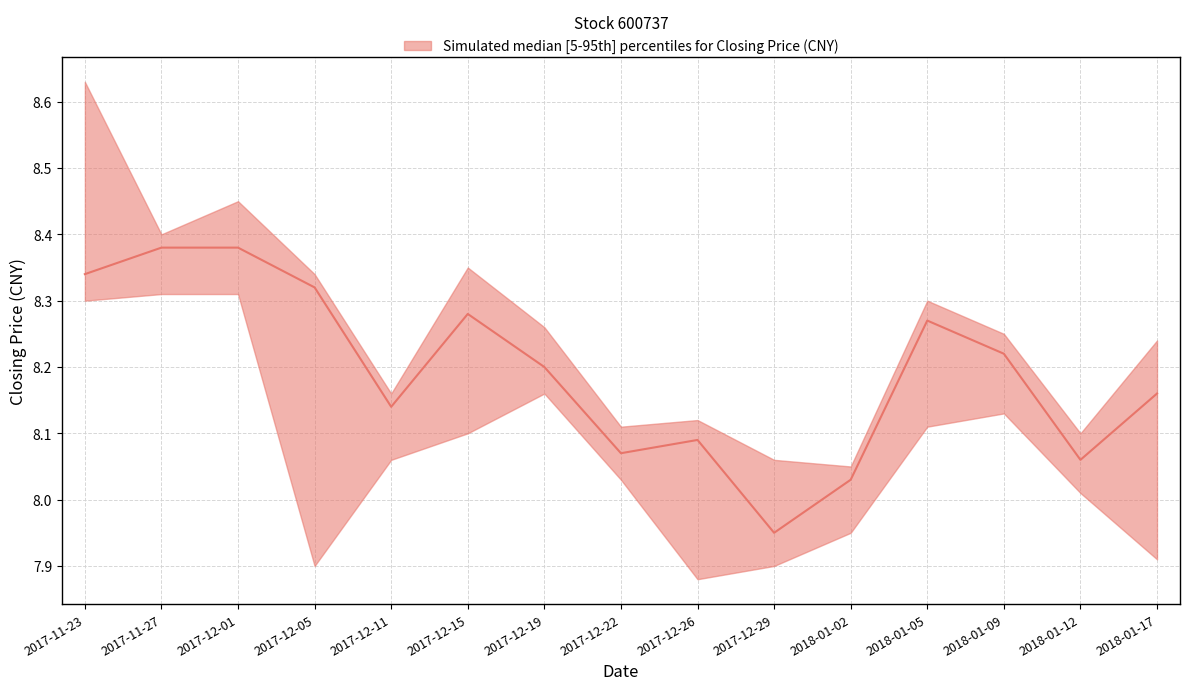

Which series has the largest range (max minus min)?

upper